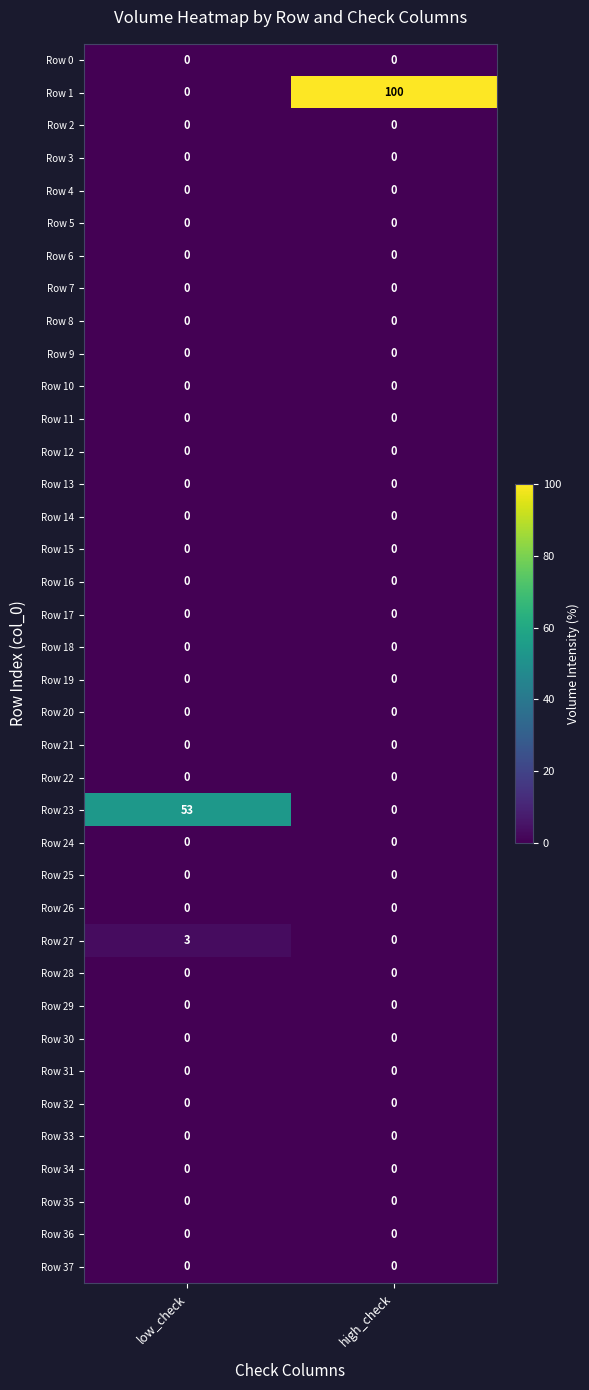

At which category does the chart reach its peak across all series?

high_check